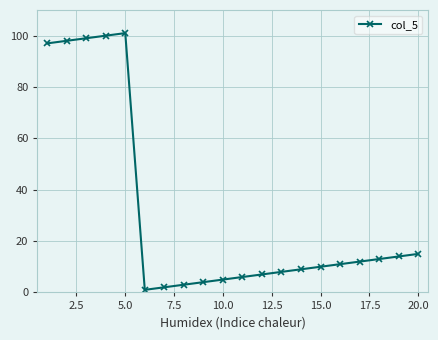

What is the minimum value shown in the chart?

1